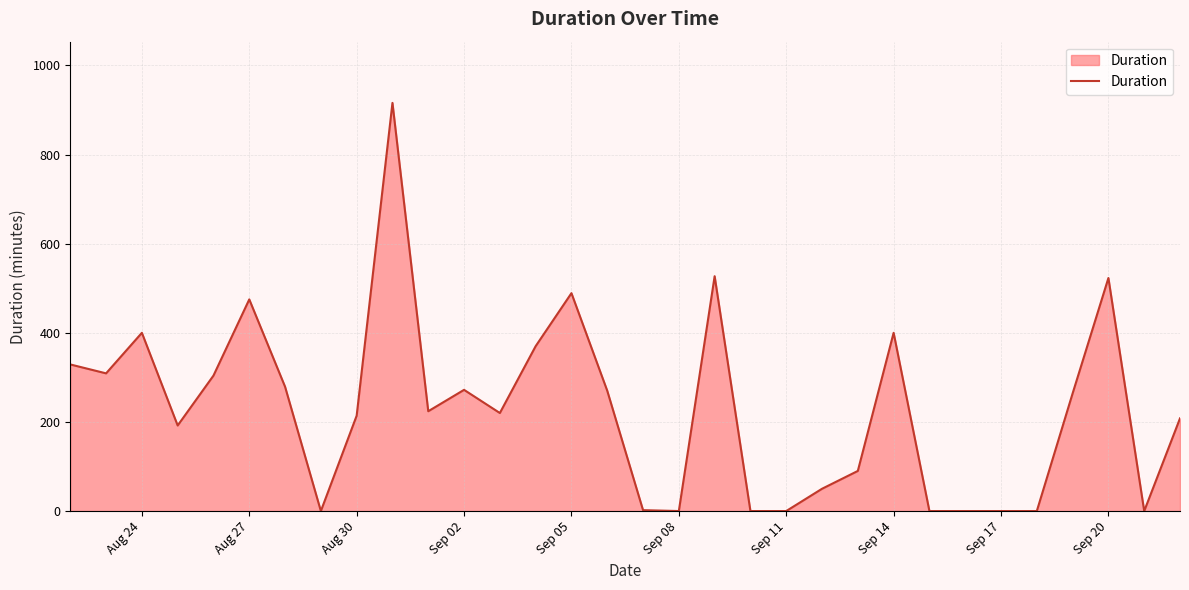

What is the greatest value displayed?

916